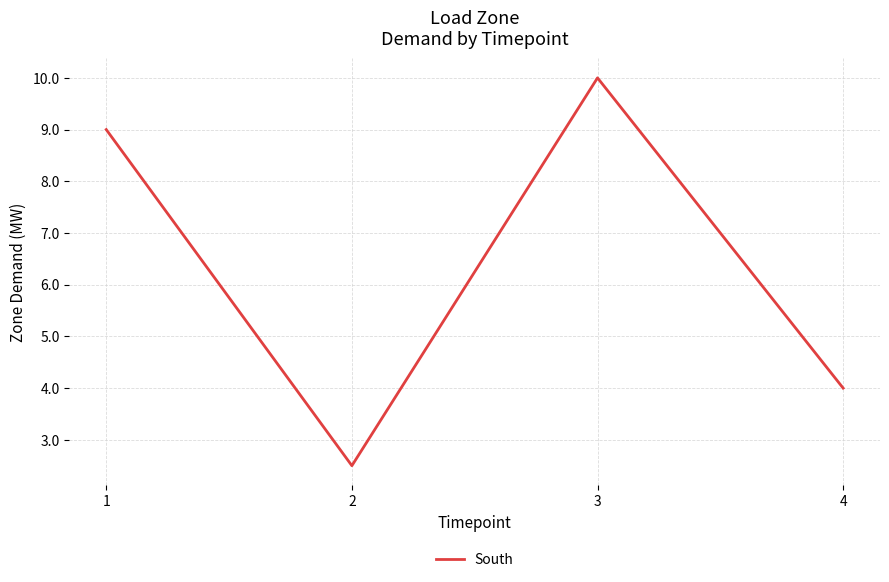

Reading right to left, what are all the values shown in this chart?

4.0	10.0	2.5	9.0